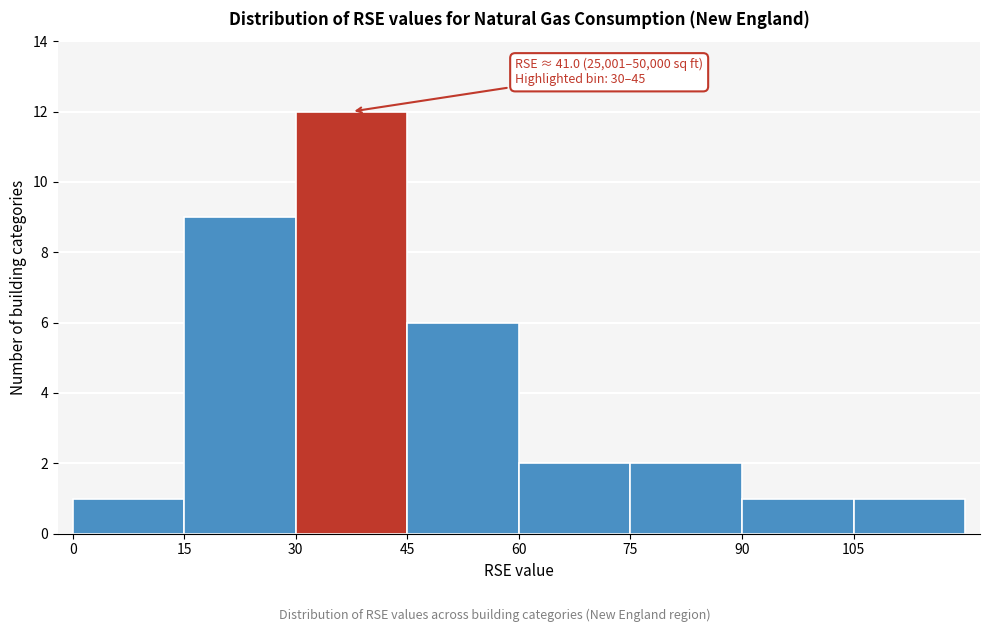

Over which range of the x-axis is the bar tallest?

30 to 45